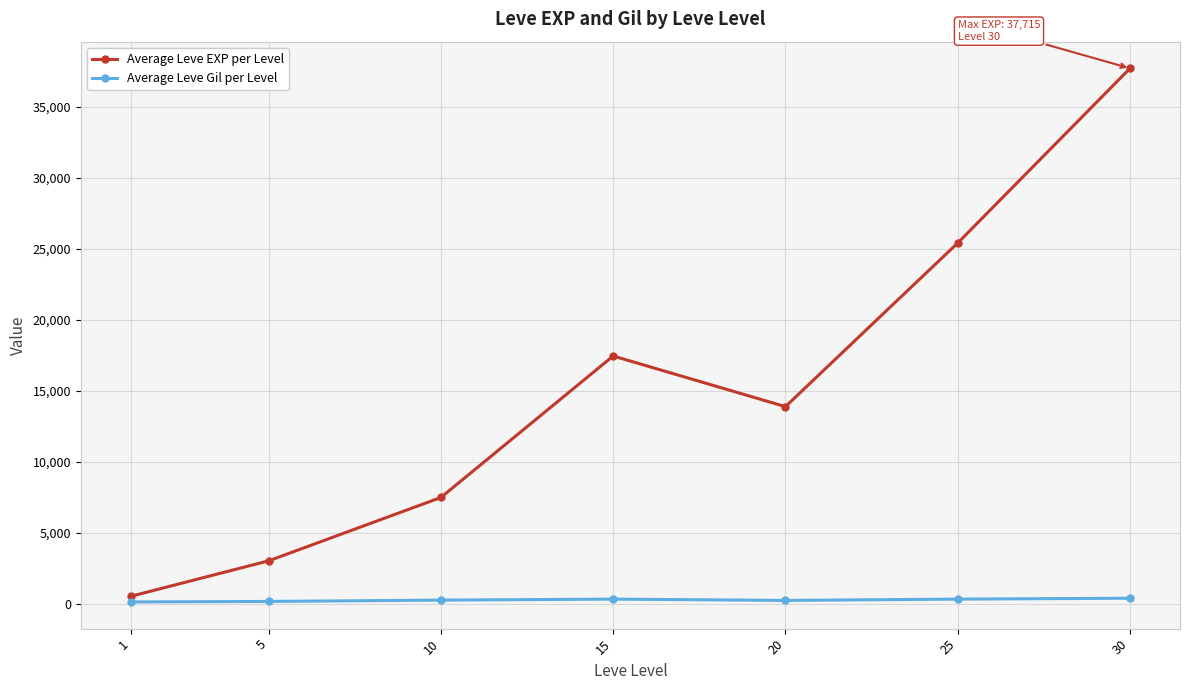

What is the difference between the Average Leve Gil per Level values at 1 and 15?

199.0